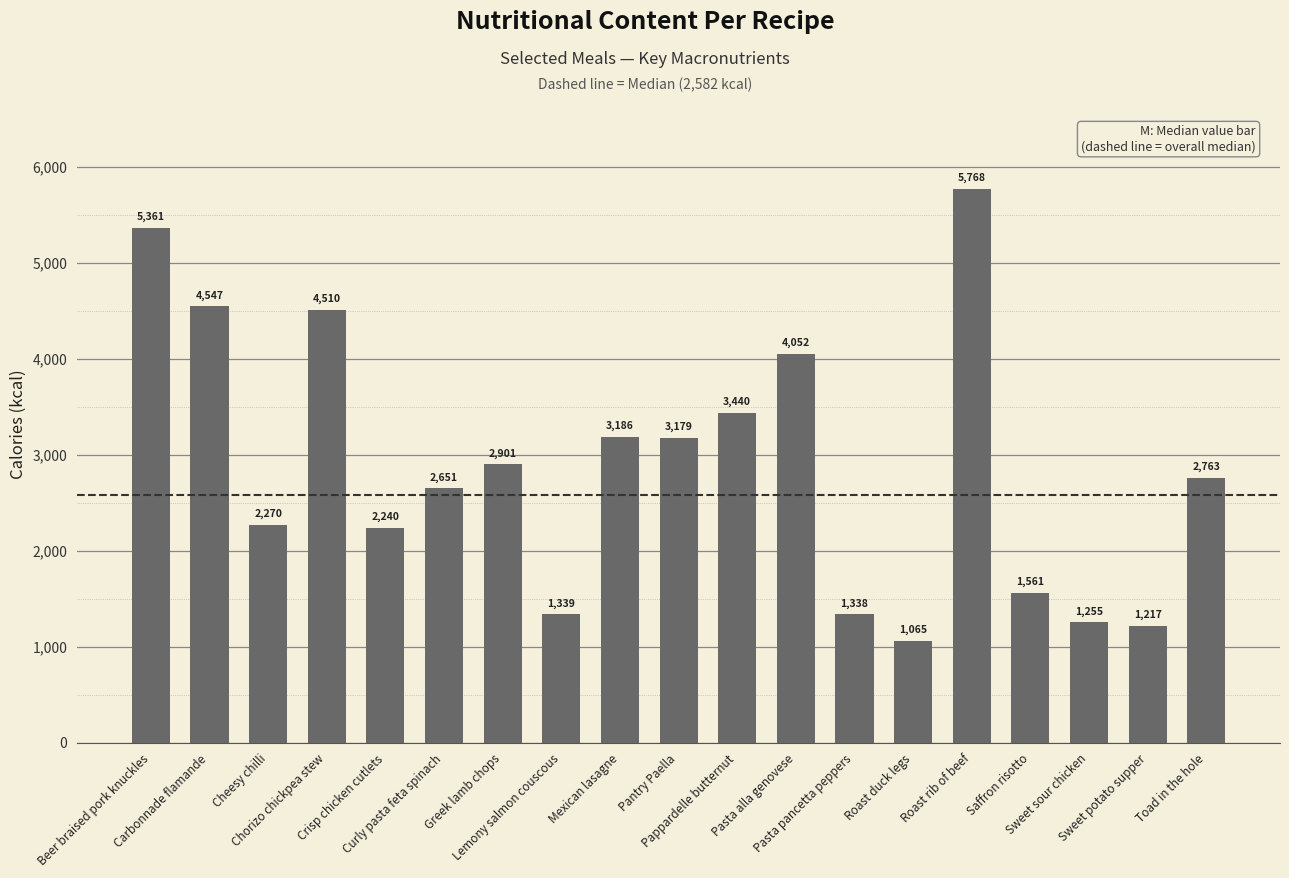

What is the sum of the values at Lemony salmon couscous and Pasta pancetta peppers?

2677